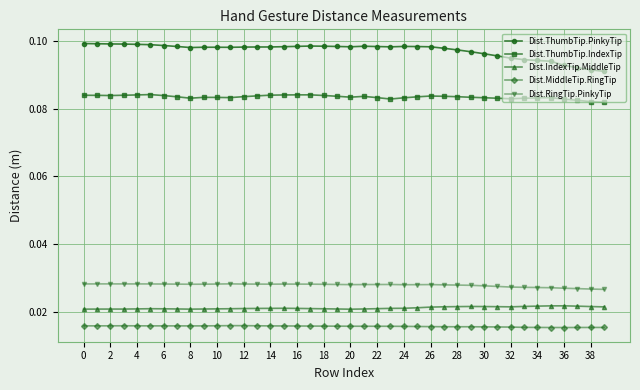

True or false: Dist.MiddleTip.RingTip has more than 0 points higher than both neighbors.

True